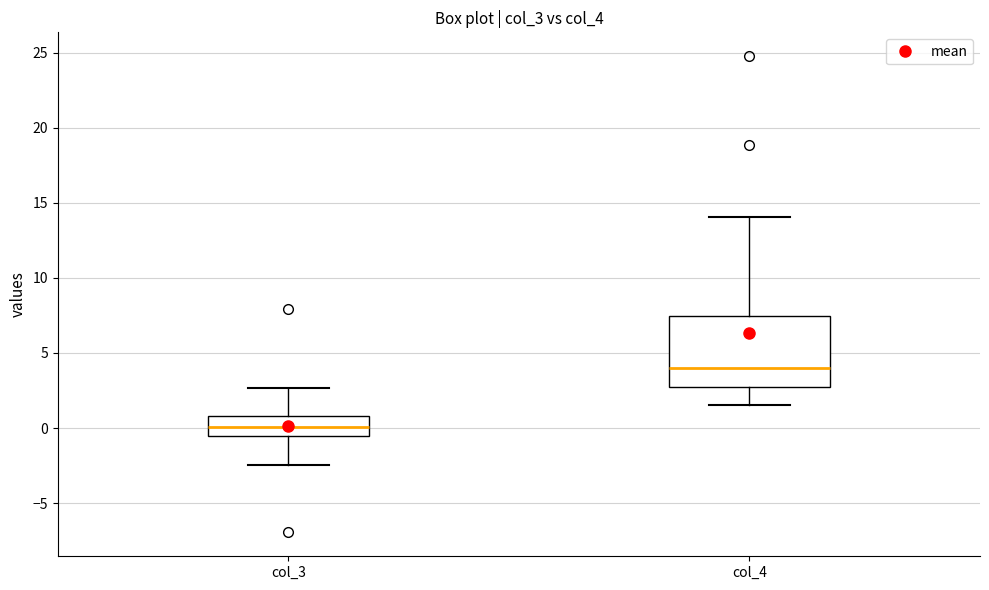

Reading left to right, transcribe this box plot: for each box, give where its median line is, the range the box spans, and where its two whiskers end, as read against the y-axis. The values are not printed on the chart, so give them approximately, as read against the axis.

col_3: median 0.0, box -0.5 to 1.0, whiskers -2.5 to 2.5
col_4: median 4.0, box 2.5 to 7.5, whiskers 1.5 to 14.0